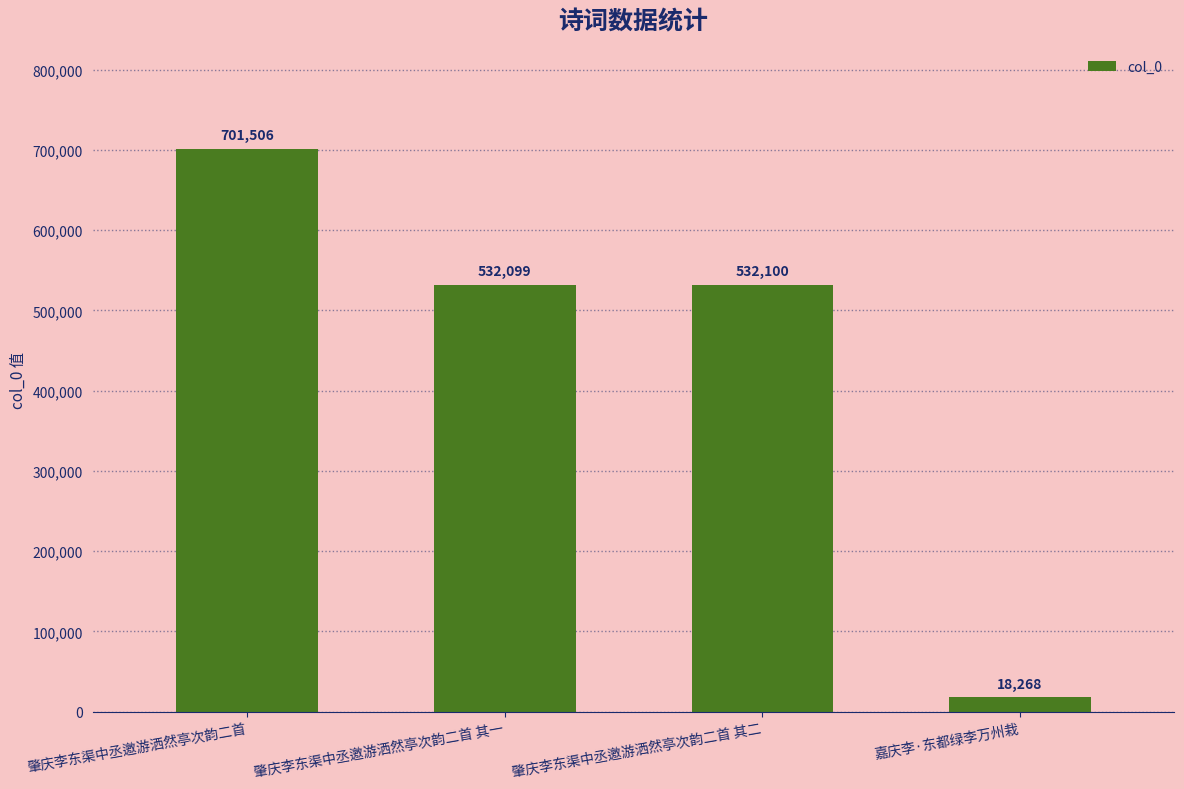

Reading left to right, list all the values displayed in this chart.

肇庆李东渠中丞邀游洒然亭次韵二首=701506	肇庆李东渠中丞邀游洒然亭次韵二首 其一=532099	肇庆李东渠中丞邀游洒然亭次韵二首 其二=532100	嘉庆李·东都绿李万州栽=18268